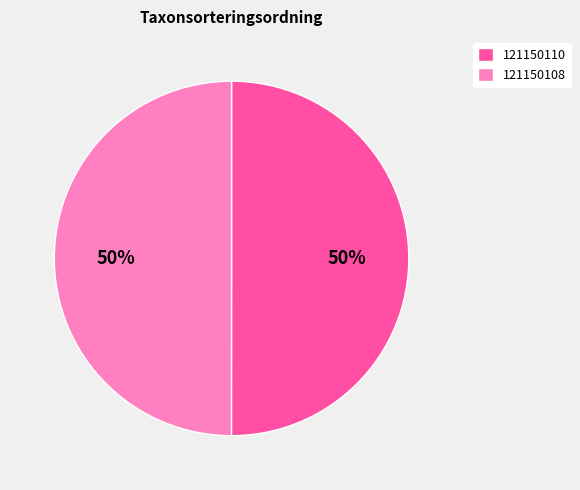

What percentage is the 121150108 slice, to the nearest percent?

50%